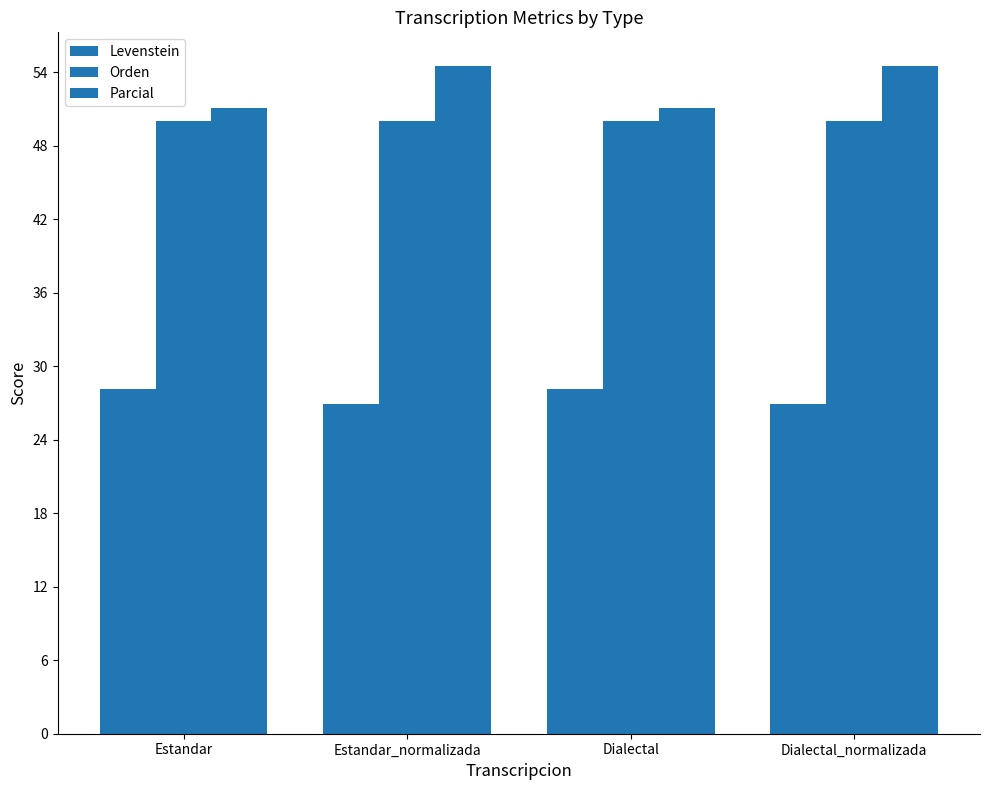

Where is Orden nearest to the value 50?

Estandar